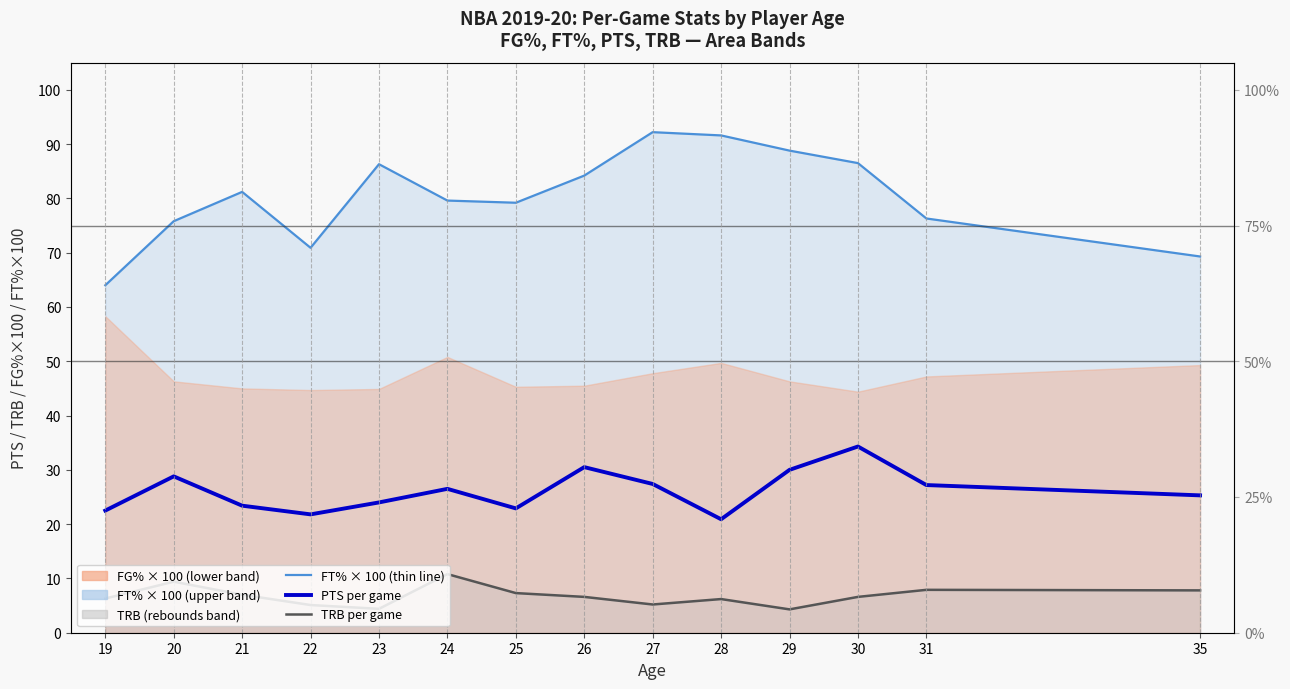

What is the sum of all PTS (per game) values?

365.5